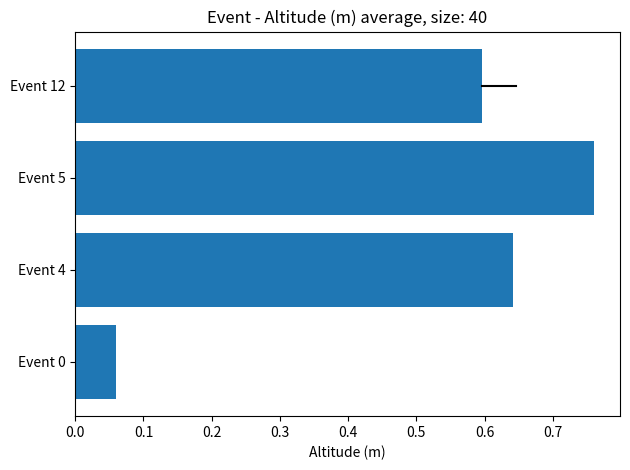

True or false: the data shows 0.9 at Event 12.

False